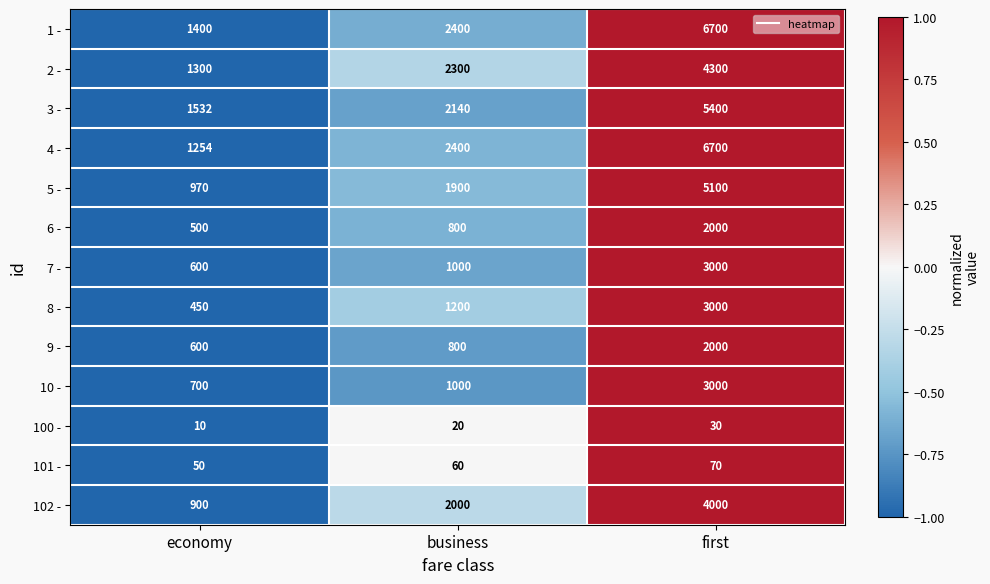

Which category has the lowest value across all series?

economy